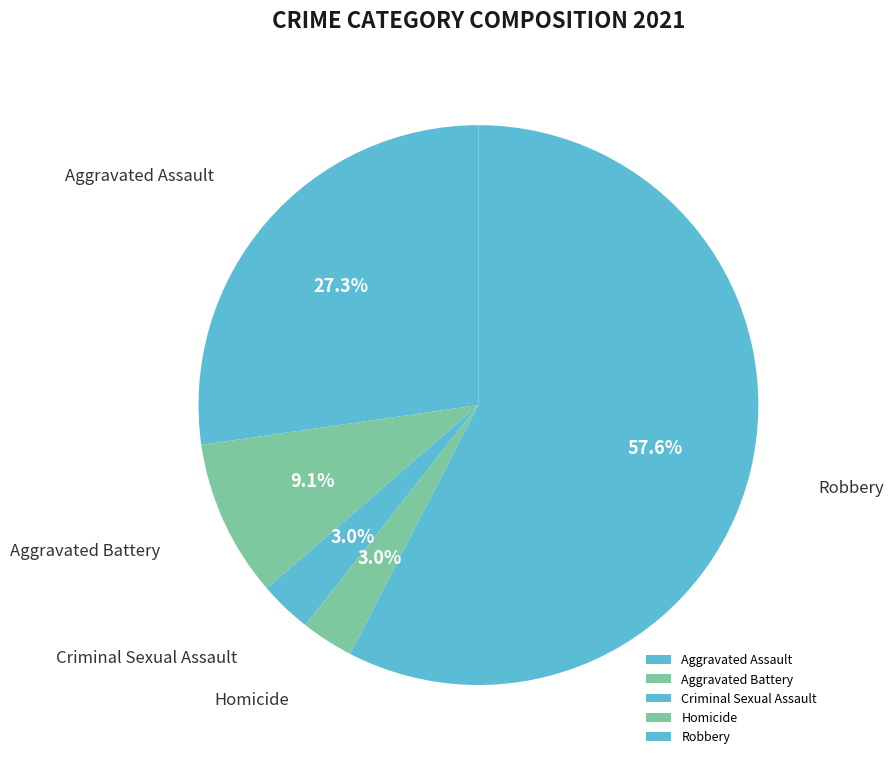

Approximately how many times larger is the value at Aggravated Assault compared to Robbery?

0.5